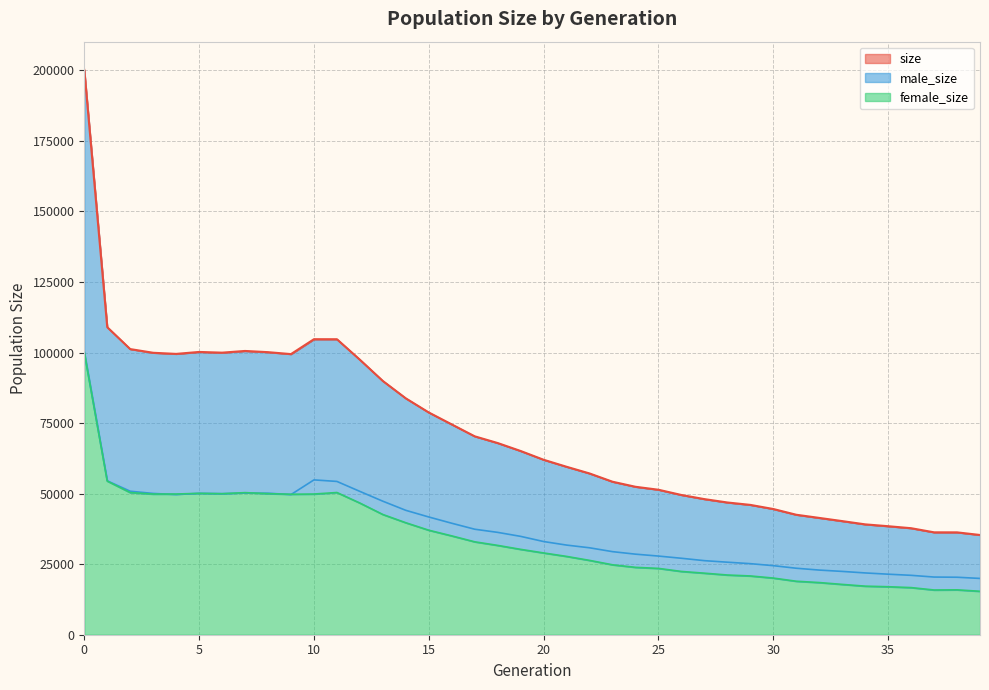

Reading left to right, transcribe all the data shown in this chart.

size: 0=200148	1=108980	2=101218	3=99910	4=99515	5=100206	6=99953	7=100556	8=100130	9=99443	10=104722	11=104712	12=97448	13=89915	14=83759	15=78753	16=74525	17=70305	18=67923	19=65103	20=61997	21=59513	22=57145	23=54215	24=52425	25=51375	26=49515	27=48056	28=46860	29=46007	30=44549	31=42513	32=41392	33=40266	34=39106	35=38452	36=37745	37=36285	38=36274	39=35342
male_size: 0=99952	1=54533	2=50850	3=50065	4=49658	5=50104	6=49977	7=50207	8=50137	9=49661	10=54866	11=54319	12=50787	13=47310	14=44077	15=41720	16=39503	17=37383	18=36268	19=34852	20=33020	21=31762	22=30803	23=29437	24=28547	25=27872	26=27092	27=26246	28=25699	29=25180	30=24471	31=23559	32=22909	33=22435	34=21895	35=21448	36=21047	37=20435	38=20369	39=19948
female_size: 0=100196	1=54447	2=50368	3=49845	4=49857	5=50102	6=49976	7=50349	8=49993	9=49782	10=49856	11=50393	12=46661	13=42605	14=39682	15=37033	16=35022	17=32922	18=31655	19=30251	20=28977	21=27751	22=26342	23=24778	24=23878	25=23503	26=22423	27=21810	28=21161	29=20827	30=20078	31=18954	32=18483	33=17831	34=17211	35=17004	36=16698	37=15850	38=15905	39=15394